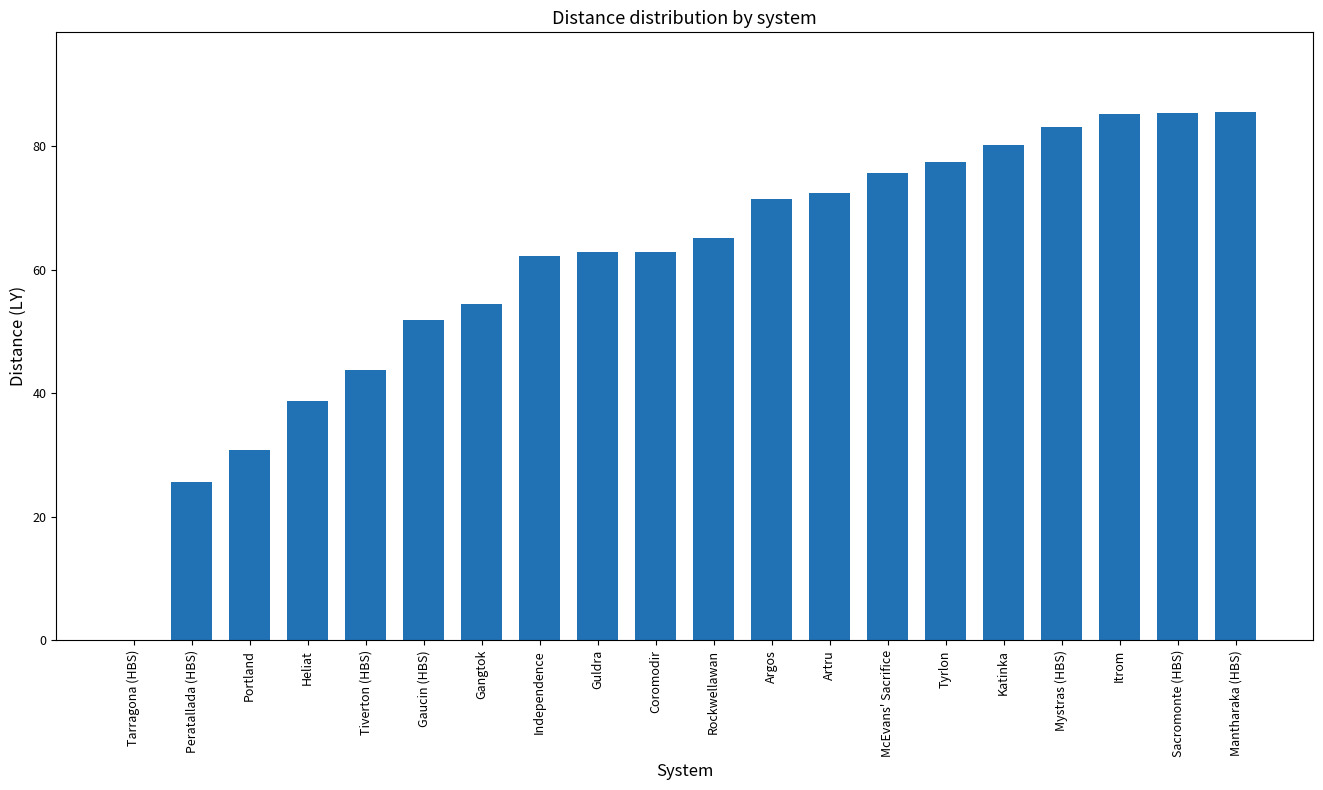

What is the greatest value displayed?

85.6